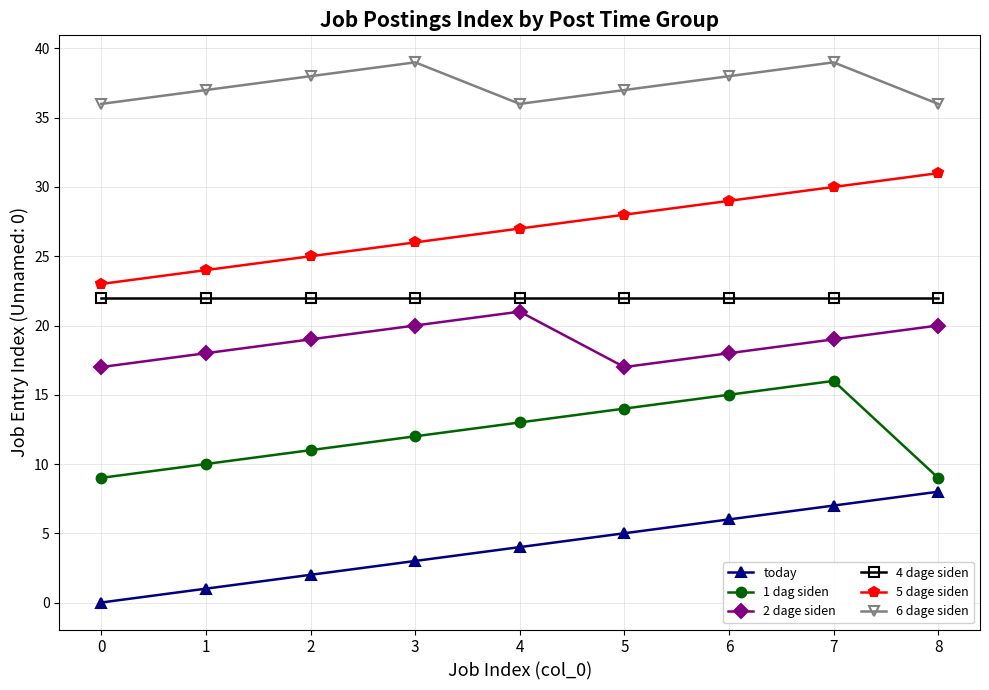

Reading right to left, what are all the values shown in this chart?

today: 8	7	6	5	4	3	2	1	0
1 dag siden: 9	16	15	14	13	12	11	10	9
2 dage siden: 20	19	18	17	21	20	19	18	17
4 dage siden: 22	22	22	22	22	22	22	22	22
5 dage siden: 31	30	29	28	27	26	25	24	23
6 dage siden: 36	39	38	37	36	39	38	37	36